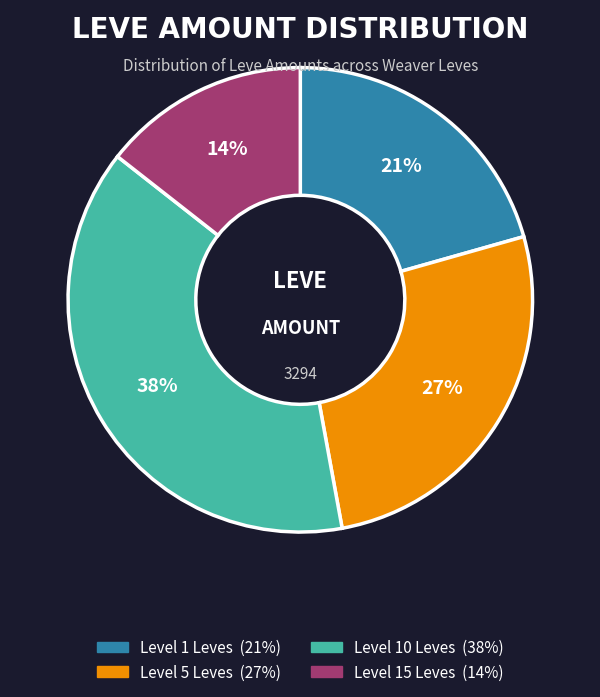

Is there a majority slice in this chart?

No